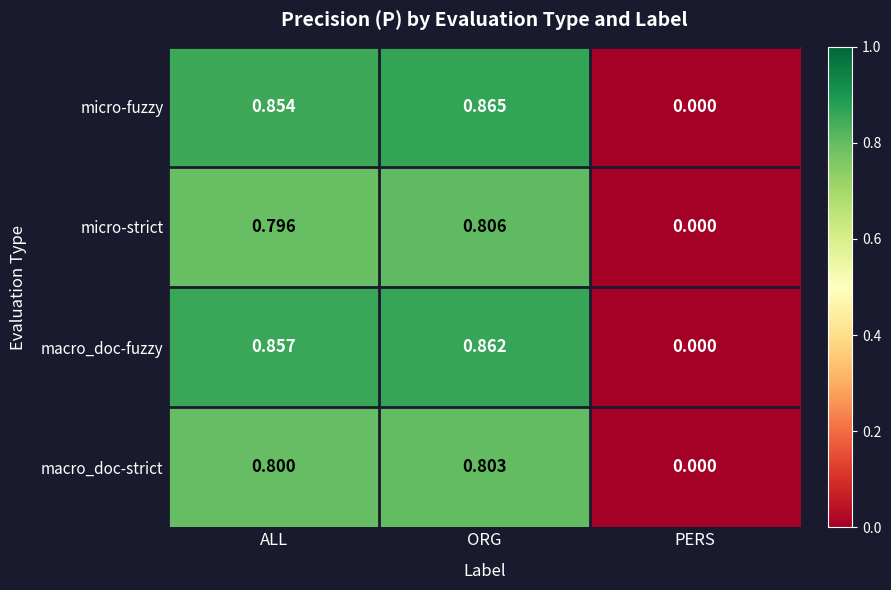

Which category has the highest value in the micro-fuzzy series?

ORG